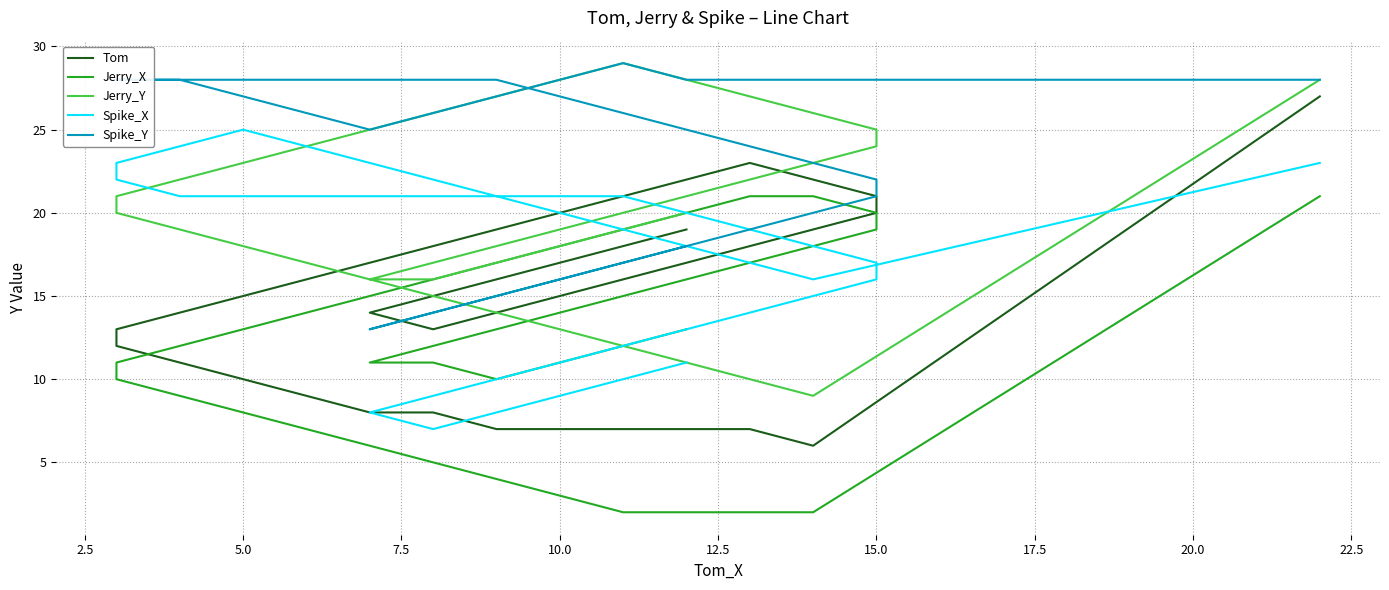

How many series are shown in this chart?

5